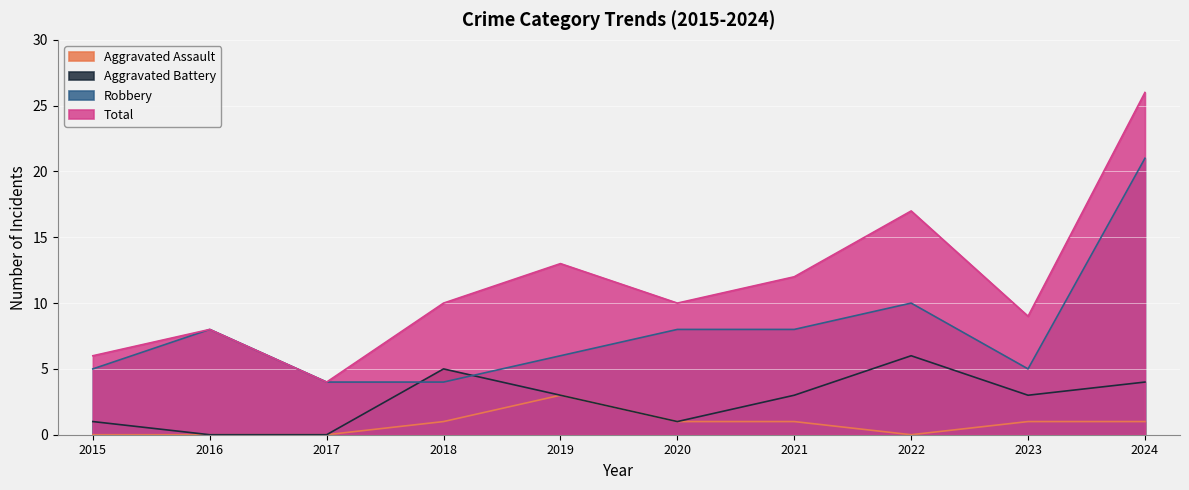

What is the value of the Aggravated Assault point at the 9th from the left?

1